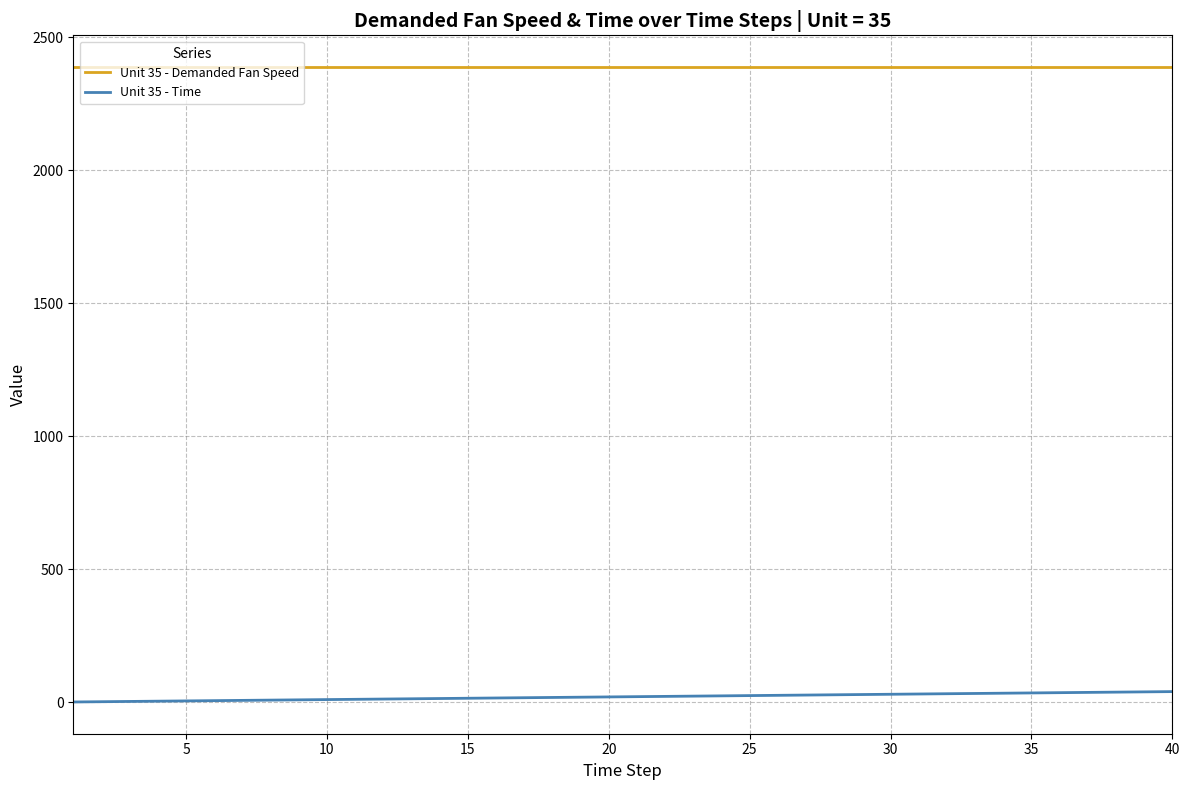

Which series has the largest total across all categories?

Unit 35 - Demanded Fan Speed